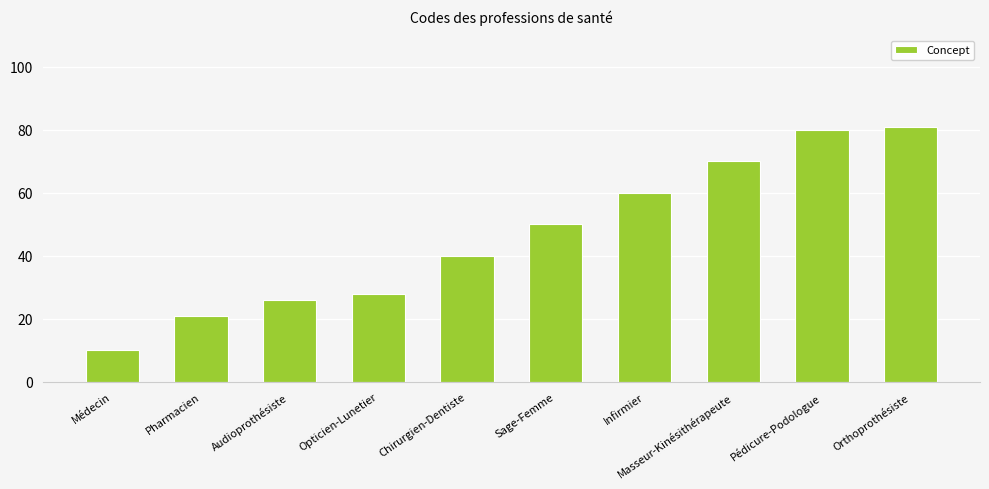

What is the difference between the maximum and minimum values?

71